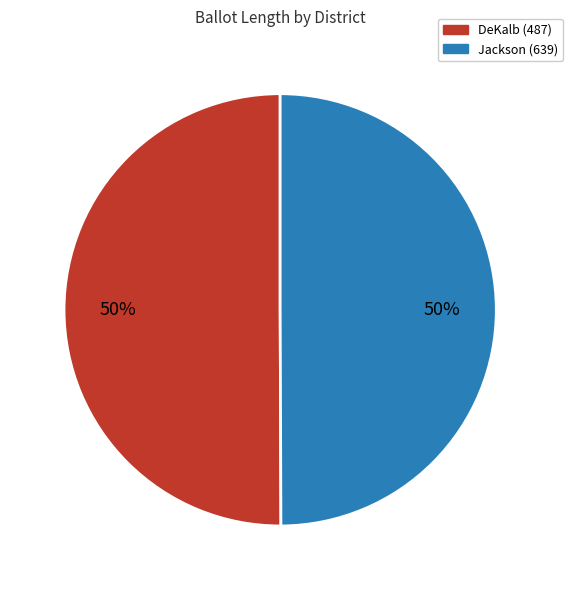

To the nearest percent, what is the average slice percentage?

50%